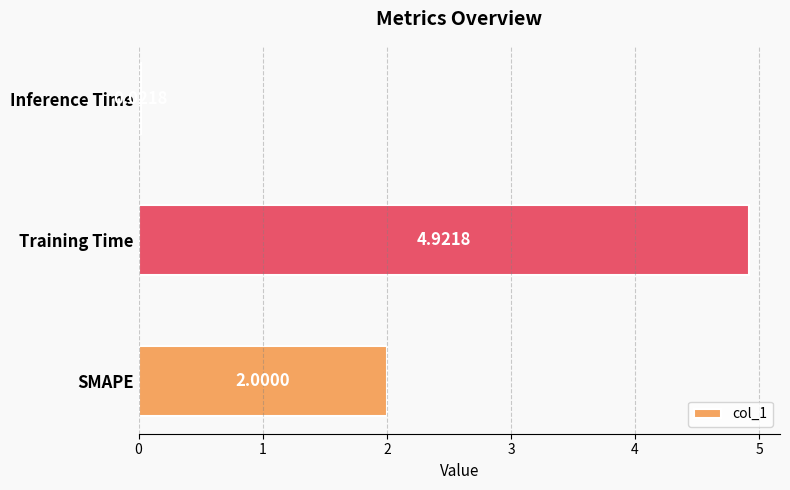

At which category does the chart reach its minimum across all series?

Inference Time